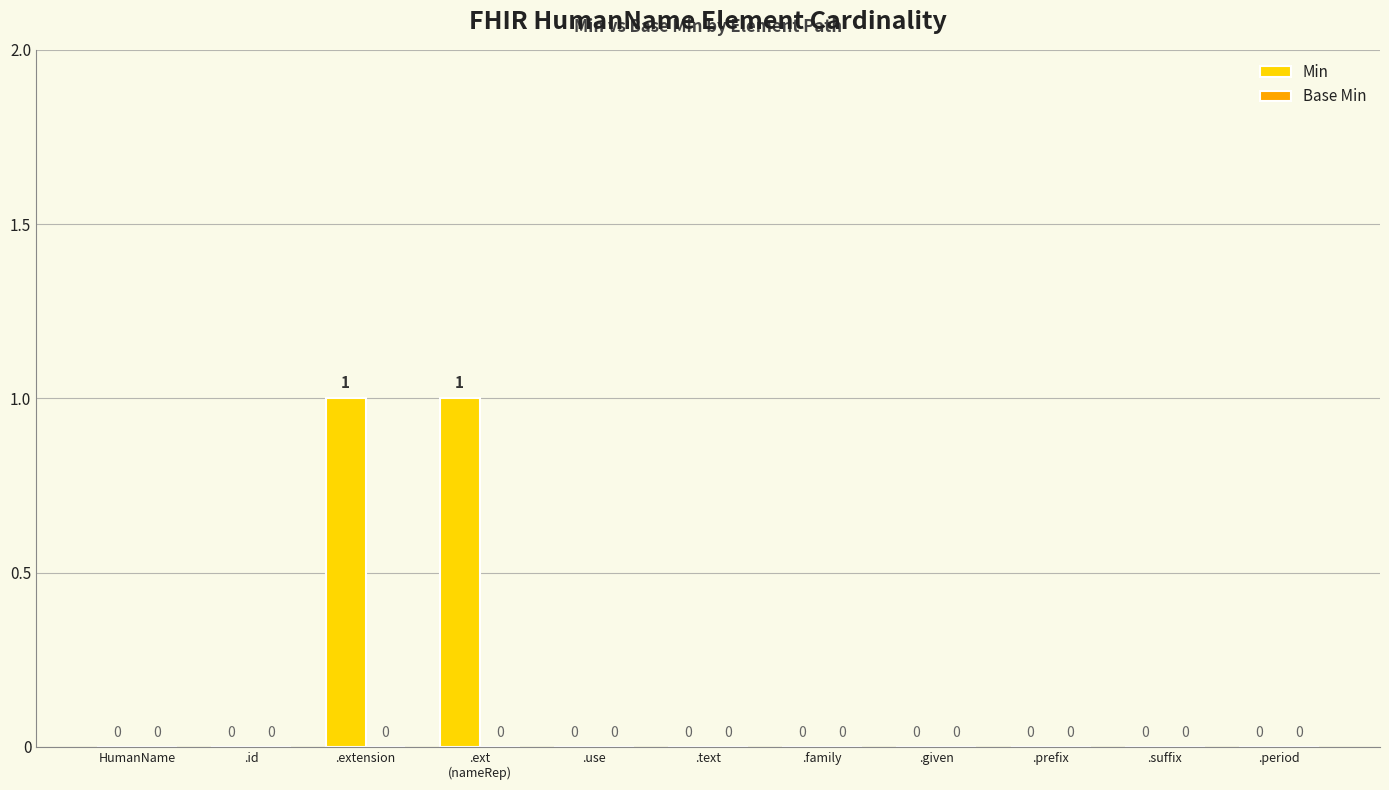

Which has a higher value, .prefix or .extension?

.extension